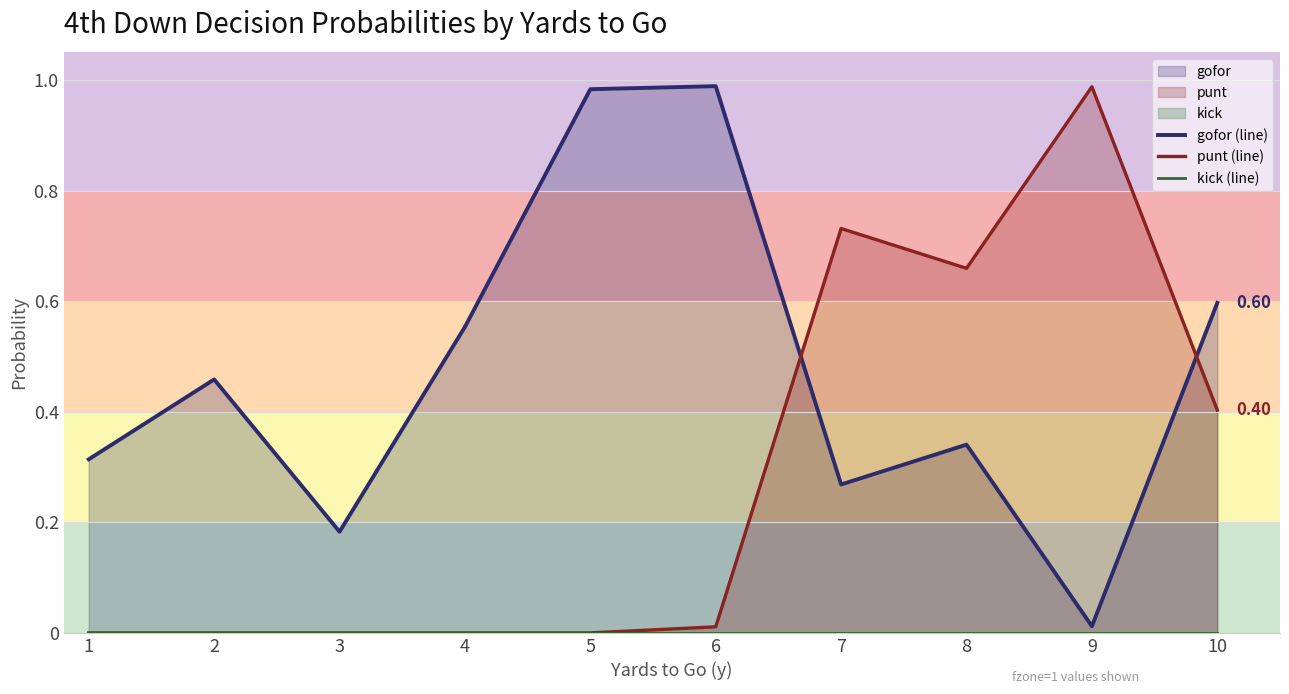

How many lines are shown in the chart?

3